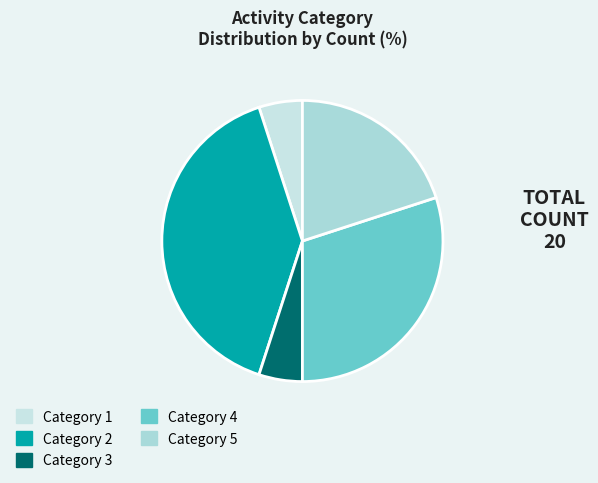

Count the number of slices in the pie.

5